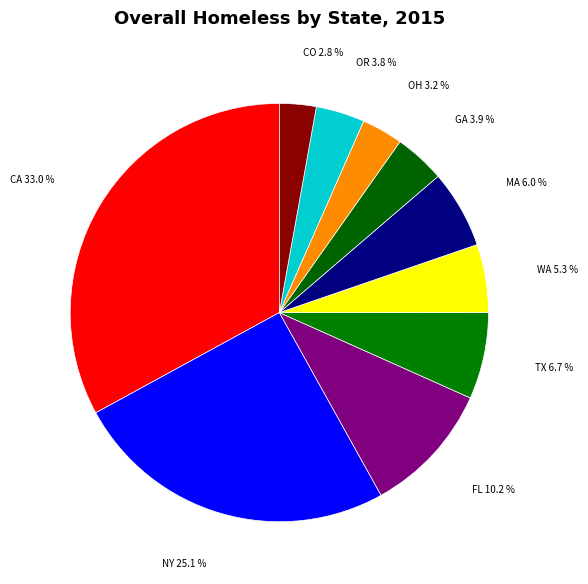

What is the smallest slice in the pie chart?

CO